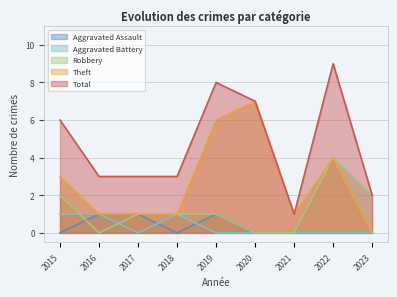

True or false: Aggravated Battery and Theft cross at least once.

False